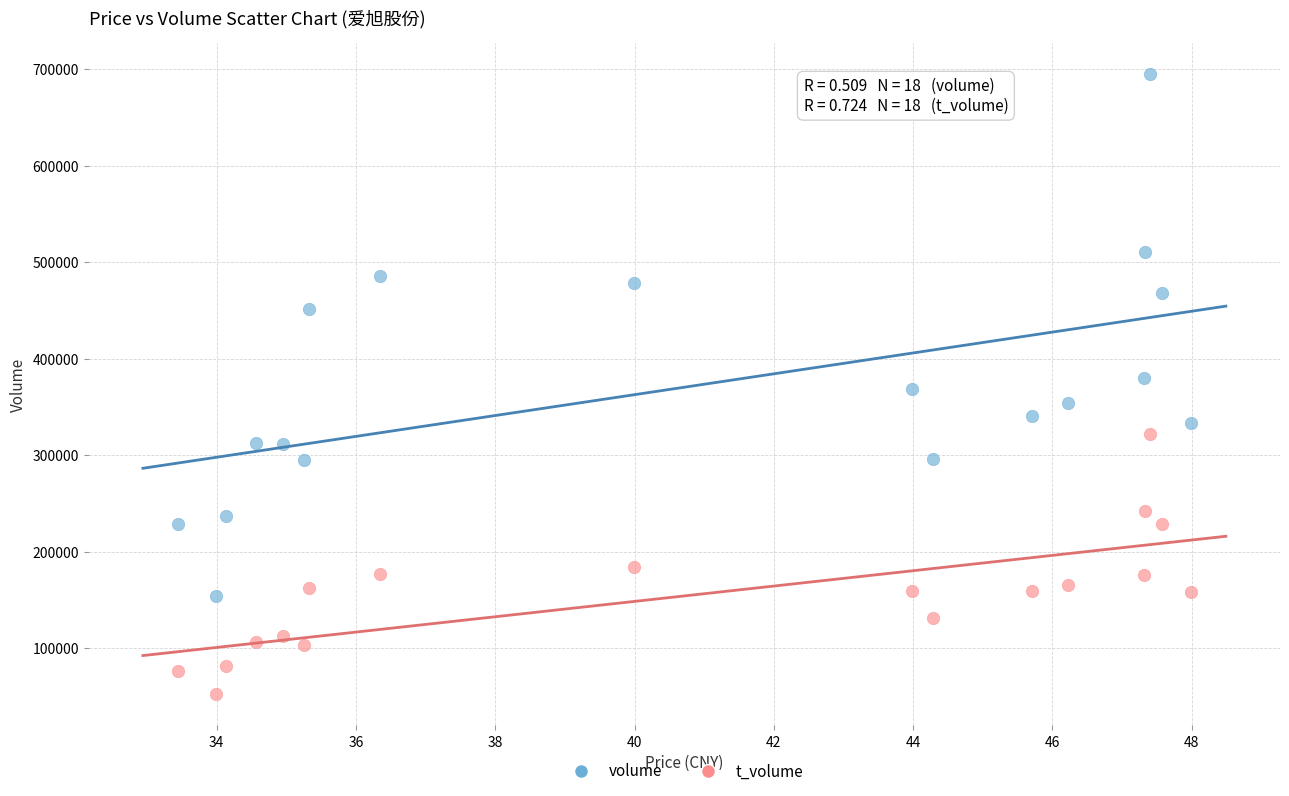

Which series reaches the minimum Y coordinate?

t_volume